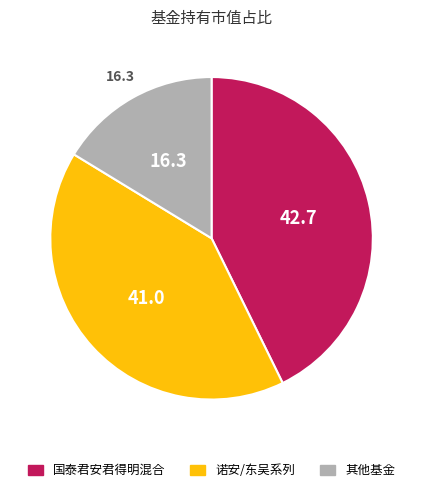

Is there a majority slice in this chart?

No